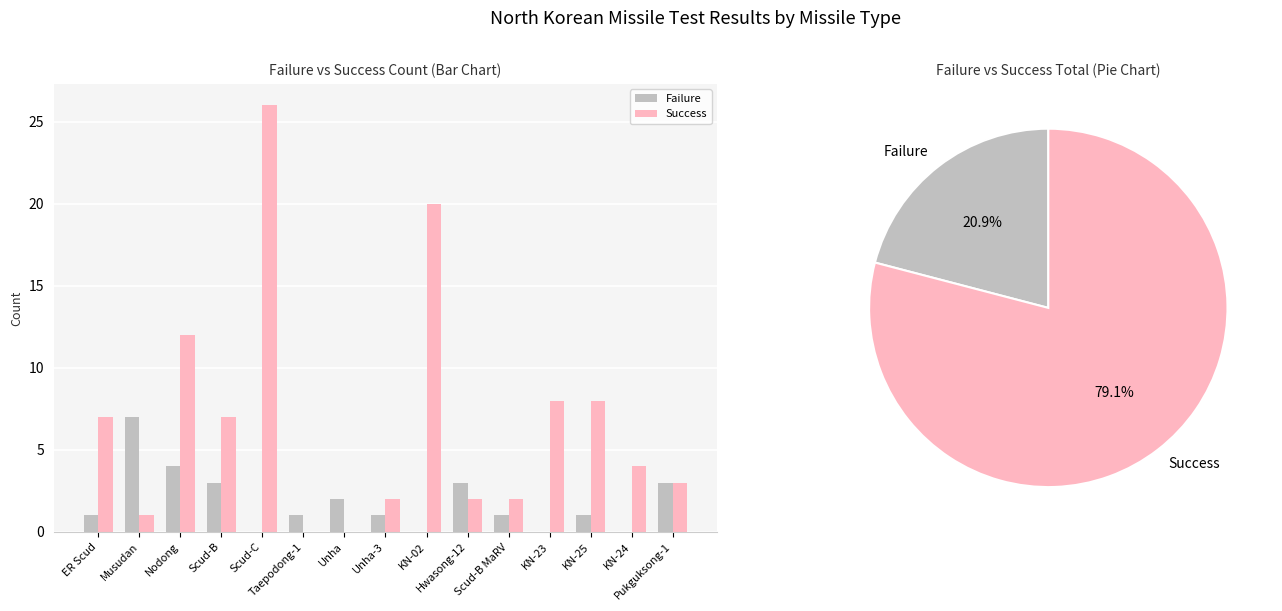

Rank the series by their average value, from highest to lowest.

Success, Failure